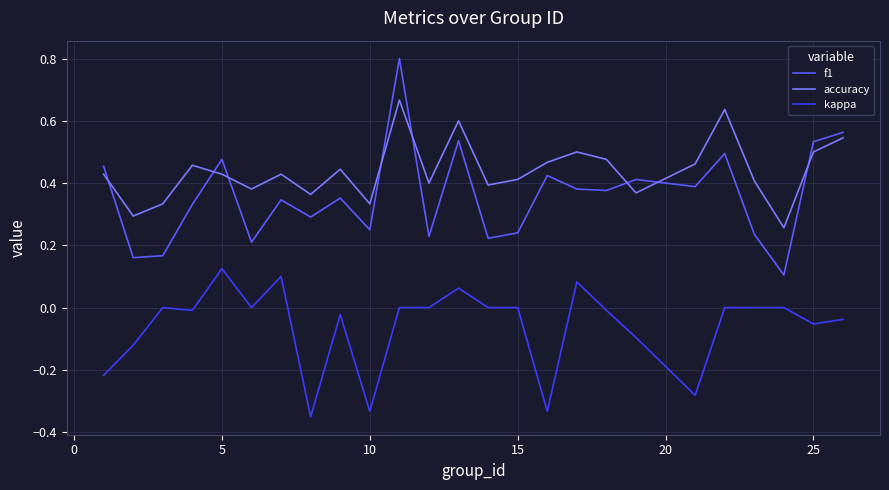

How many times do f1 and accuracy cross each other?

8